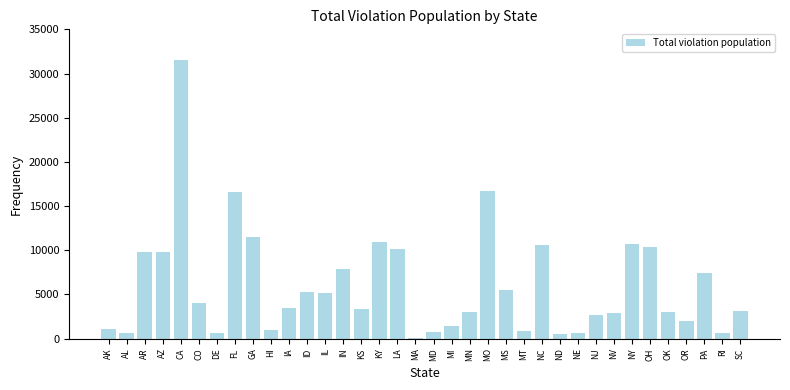

What is the change in value from CA to NC?

-20982